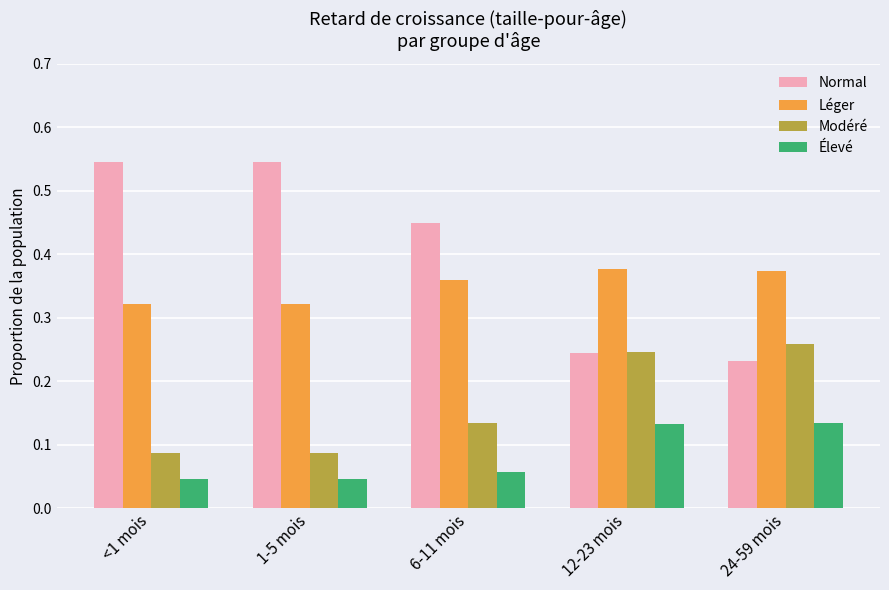

How many Normal values are between 0 and 1?

5